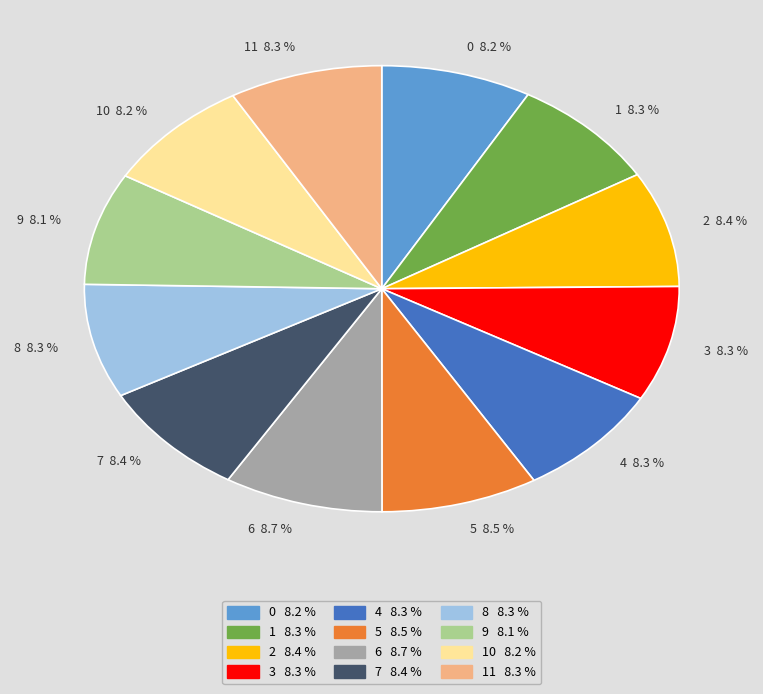

Is it true that 2 is 8% of the pie?

True